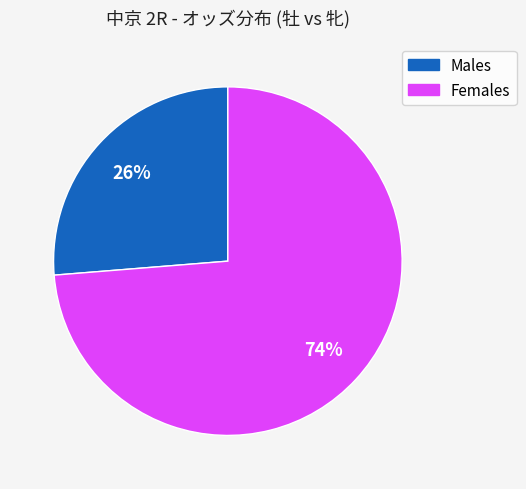

What is the ratio of the value at Females to the value at Males?

2.8